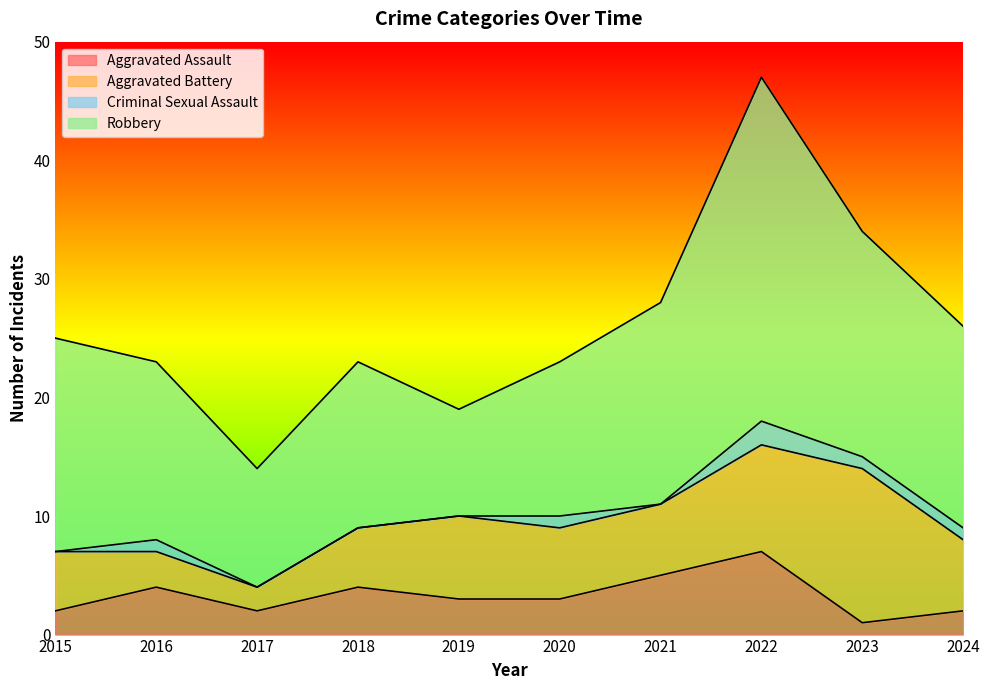

How many values in the Robbery series exceed 17?

3